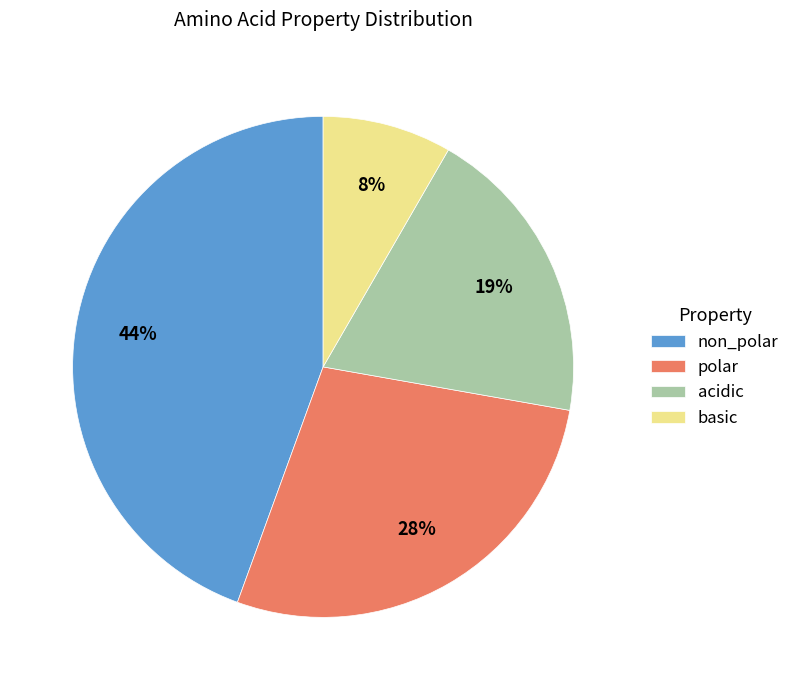

To the nearest percent, what percentage of the pie is acidic?

19%